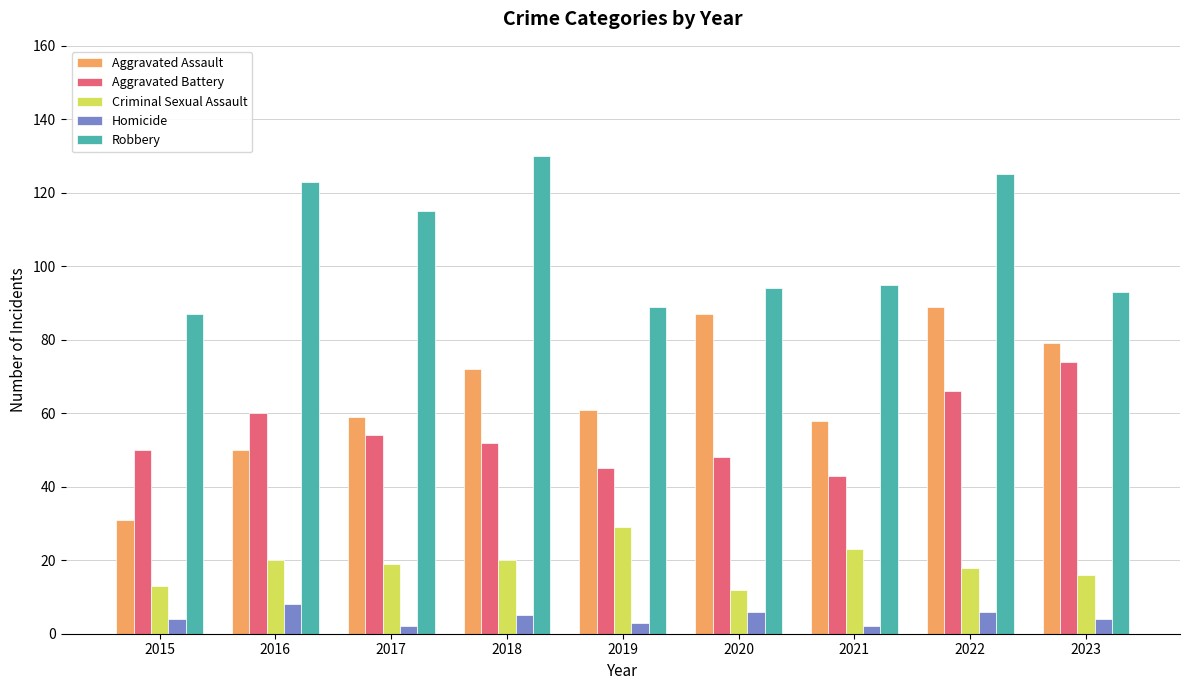

How many categories are shown in the chart?

9